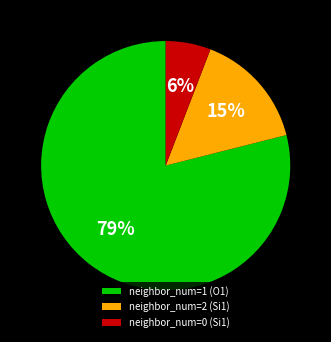

Which category has the smallest portion of the pie?

neighbor_num=0 (Si1)